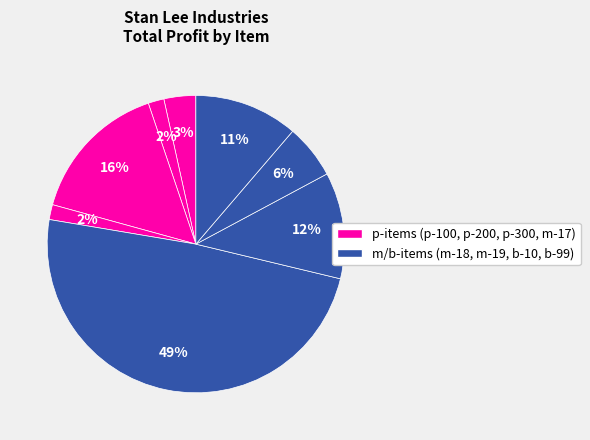

Rank the categories by value from highest to lowest.

m-18, p-300, m-19, b-99, b-10, p-100, p-200, m-17